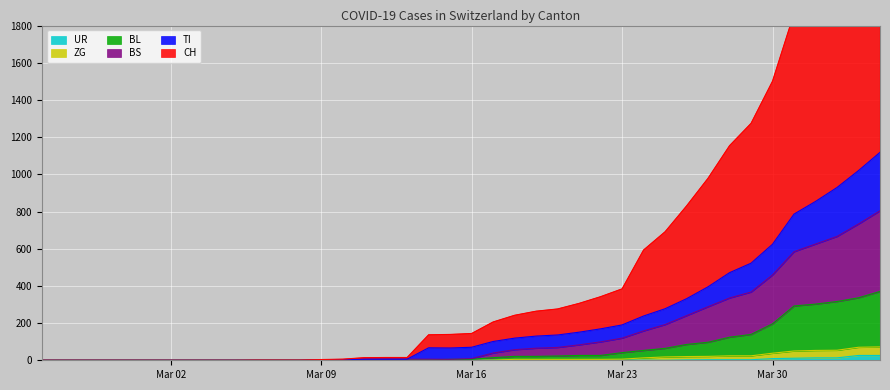

True or false: BL and TI intersect in this chart.

False